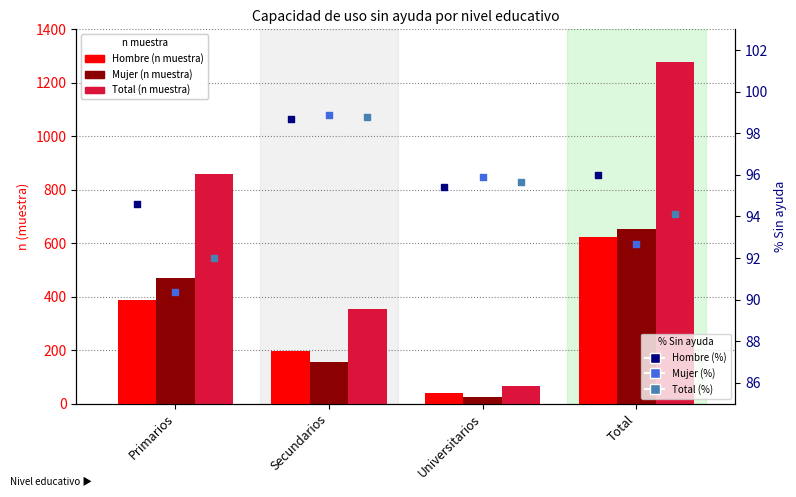

What are all the series names shown in the legend?

Hombre (n muestra), Mujer (n muestra), Total (n muestra), Hombre (%), Mujer (%), Total (%)